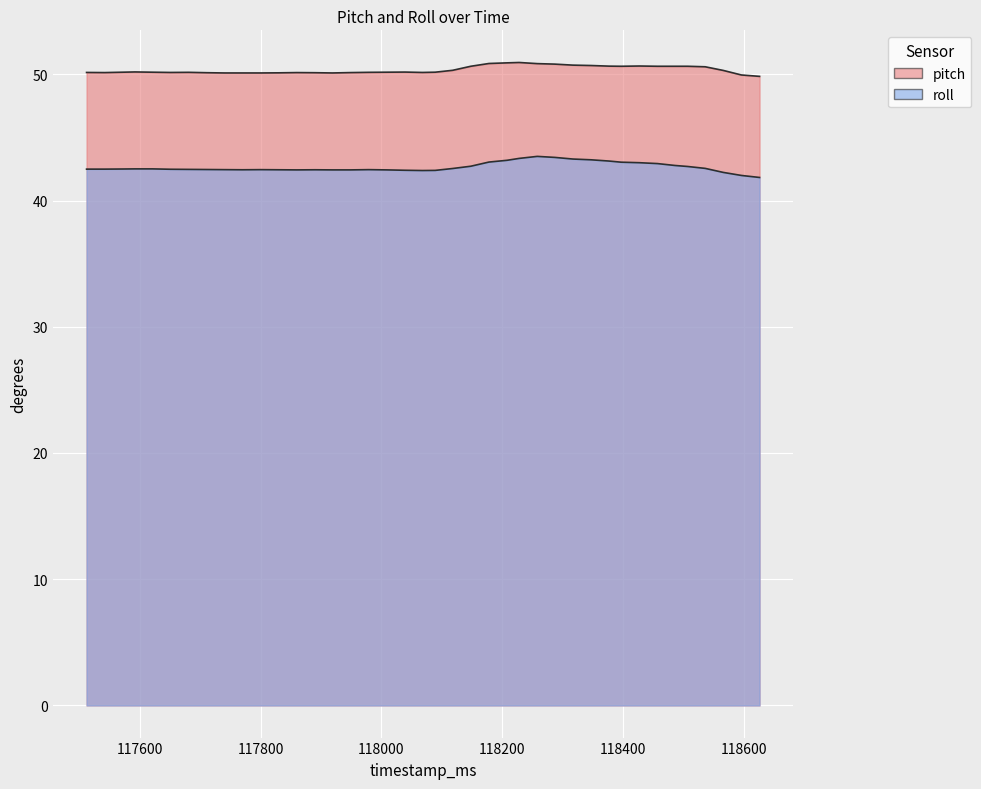

How many distinct data groups are displayed?

2